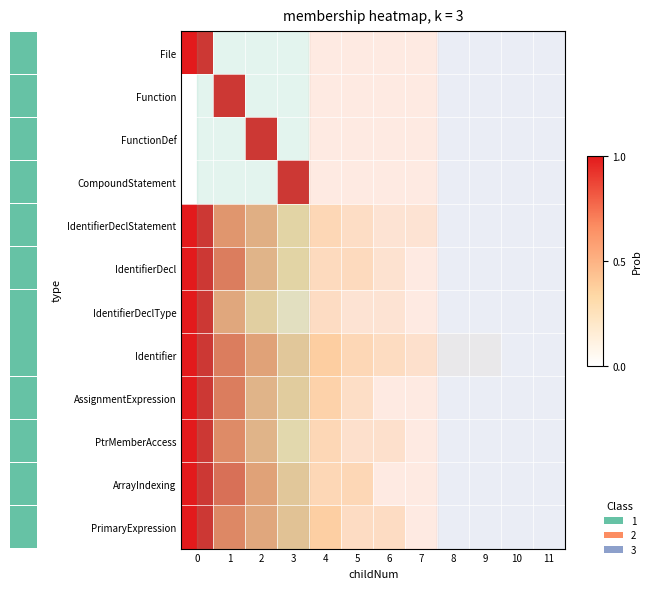

Is it true that PrimaryExpression equals 0.5 at 8?

False